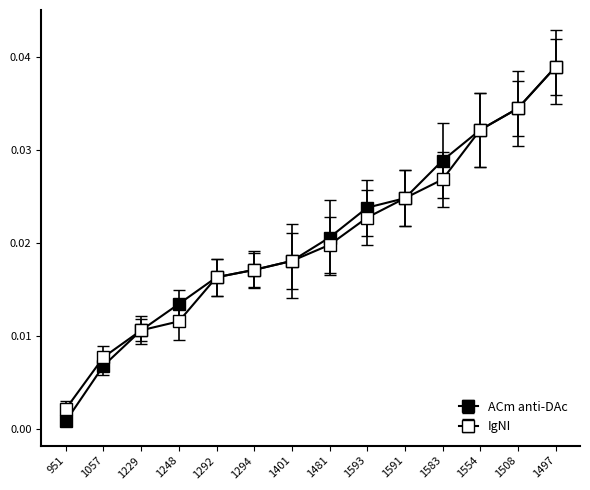

True or false: IgNI and ACm anti-DAc cross at least once.

False